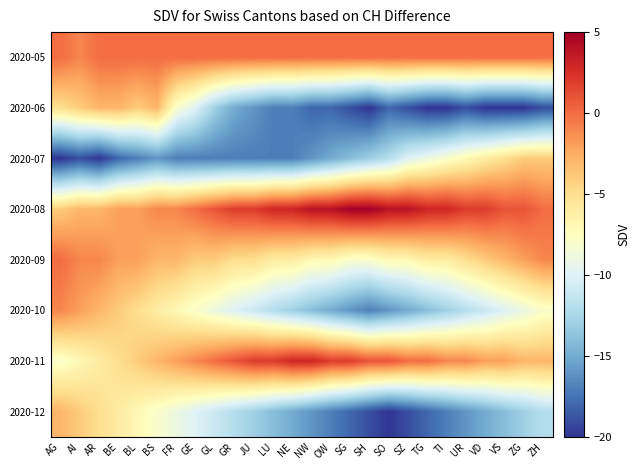

At which category does the chart reach its peak across all series?

SG